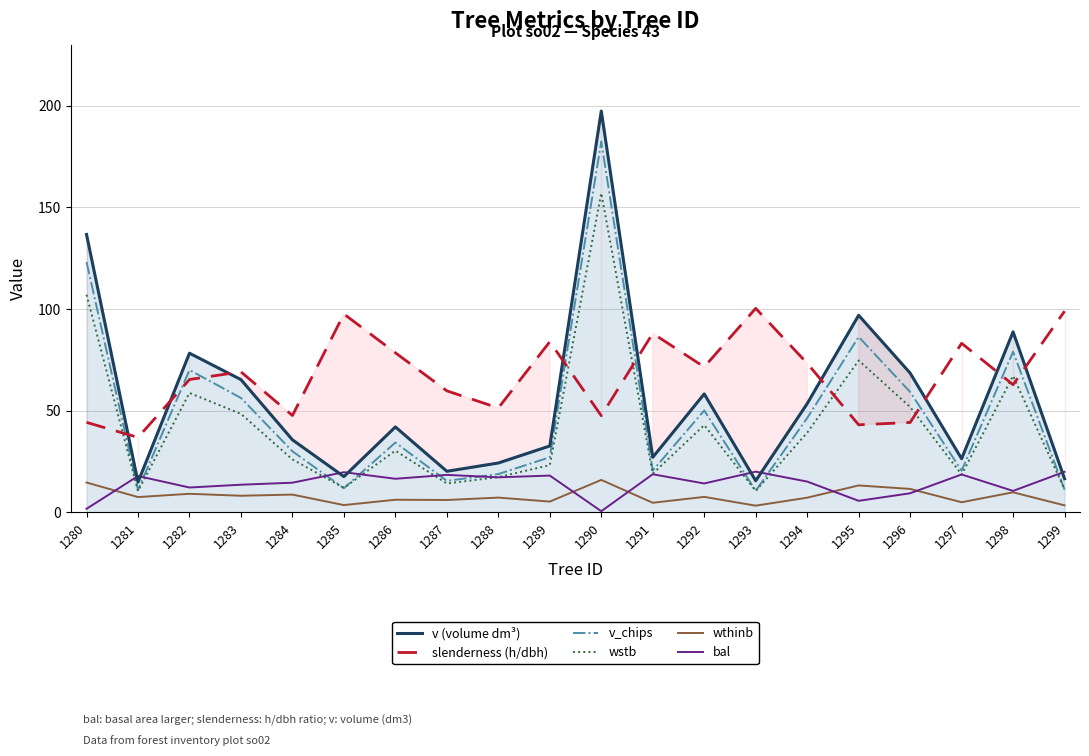

At which category is the sum across all series the highest?

1290